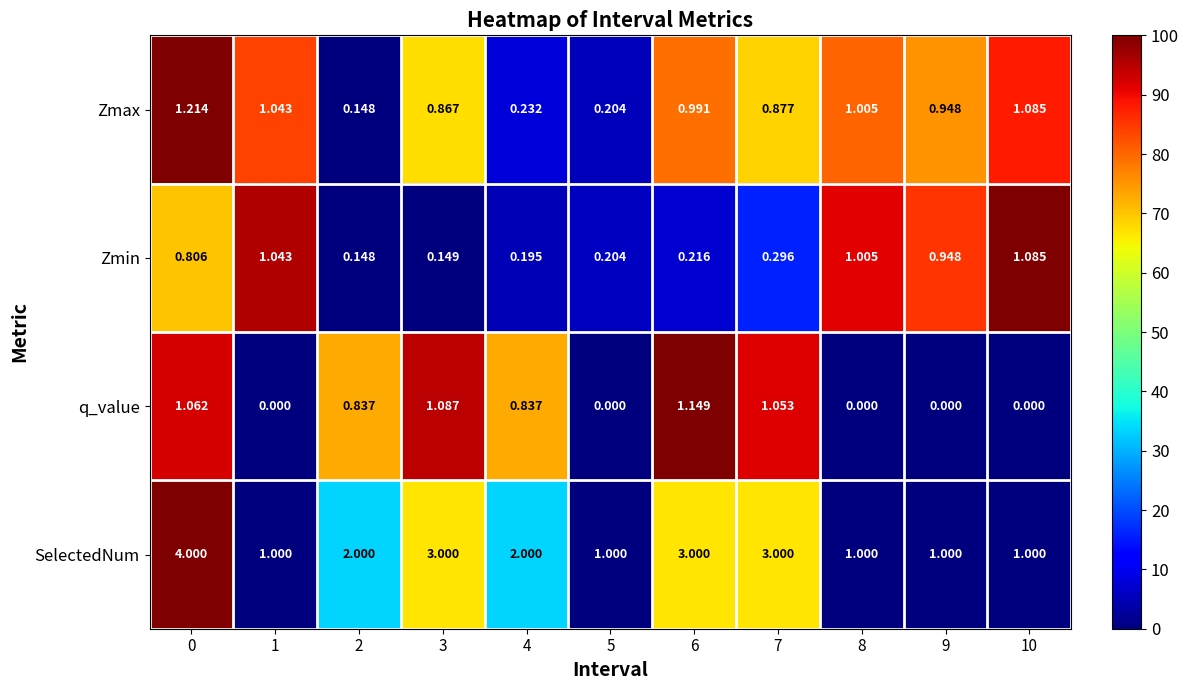

What is the total value across all series at 9?

2.9